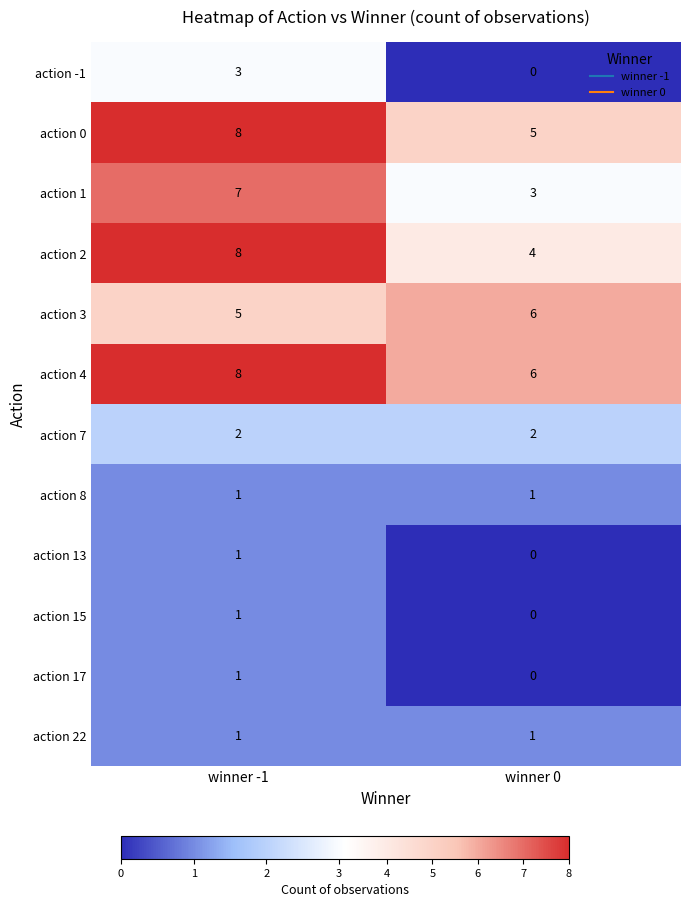

Rank the categories by action 17 value from lowest to highest.

winner 0, winner -1